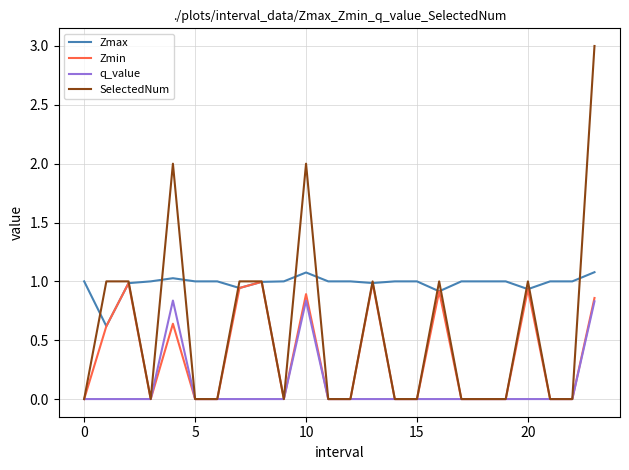

At how many categories does at least one series exceed 0?

24